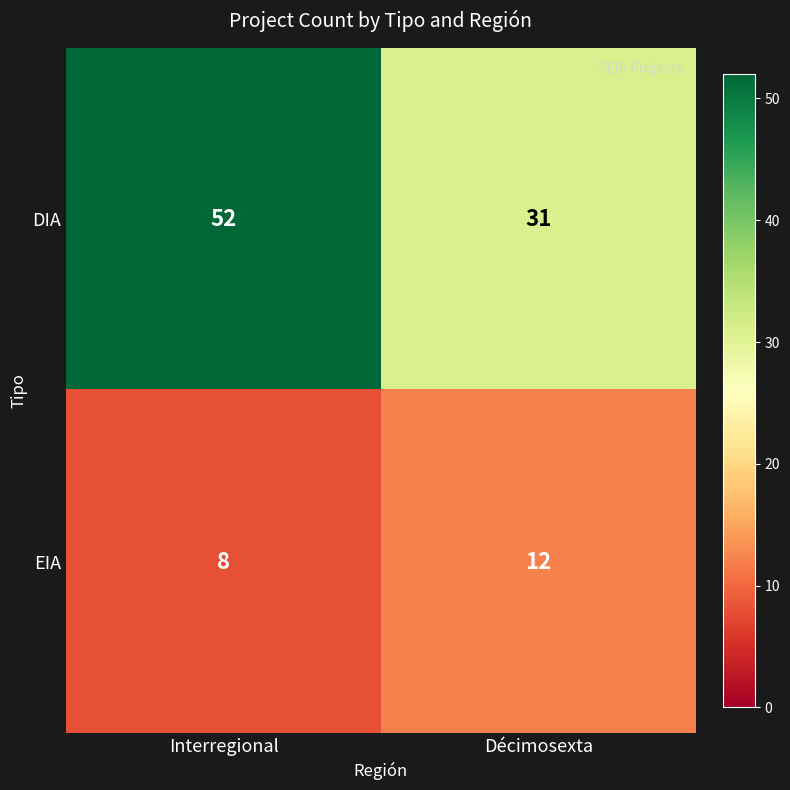

What is the total value across all series at Décimosexta?

43